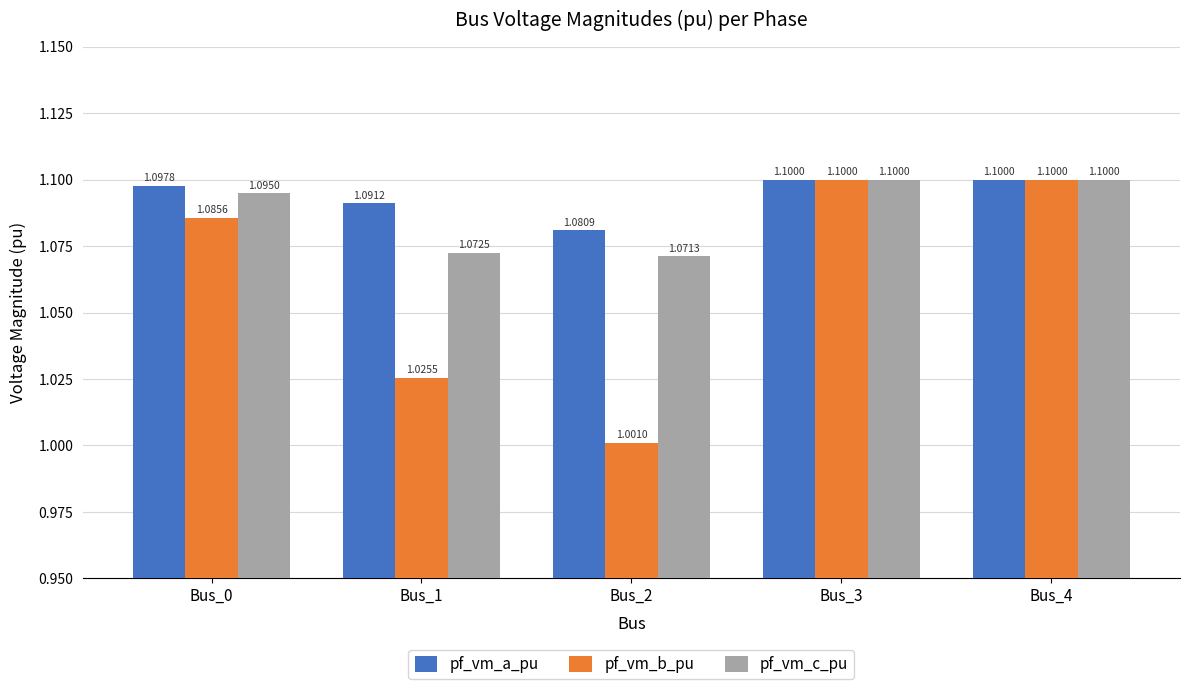

At how many categories does at least one series exceed 1?

5